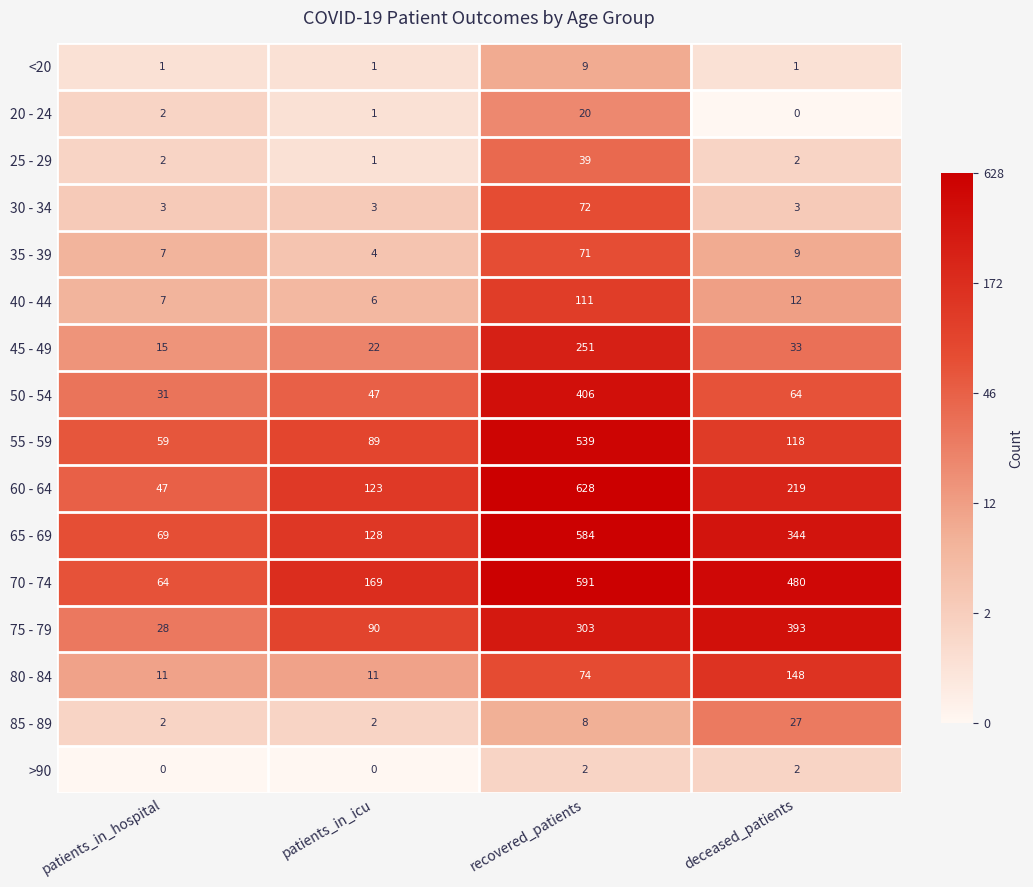

What is the difference between the second highest and minimum values in the 65 - 69 series?

275